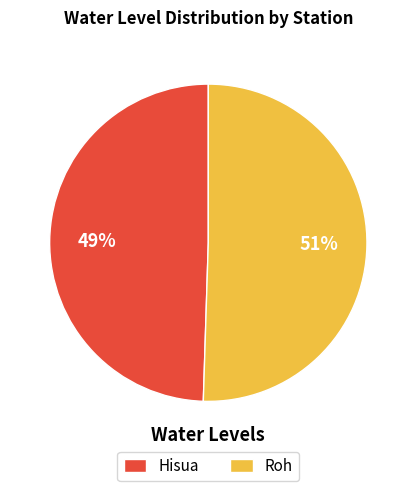

Is it true that Roh is 51% of the pie?

True